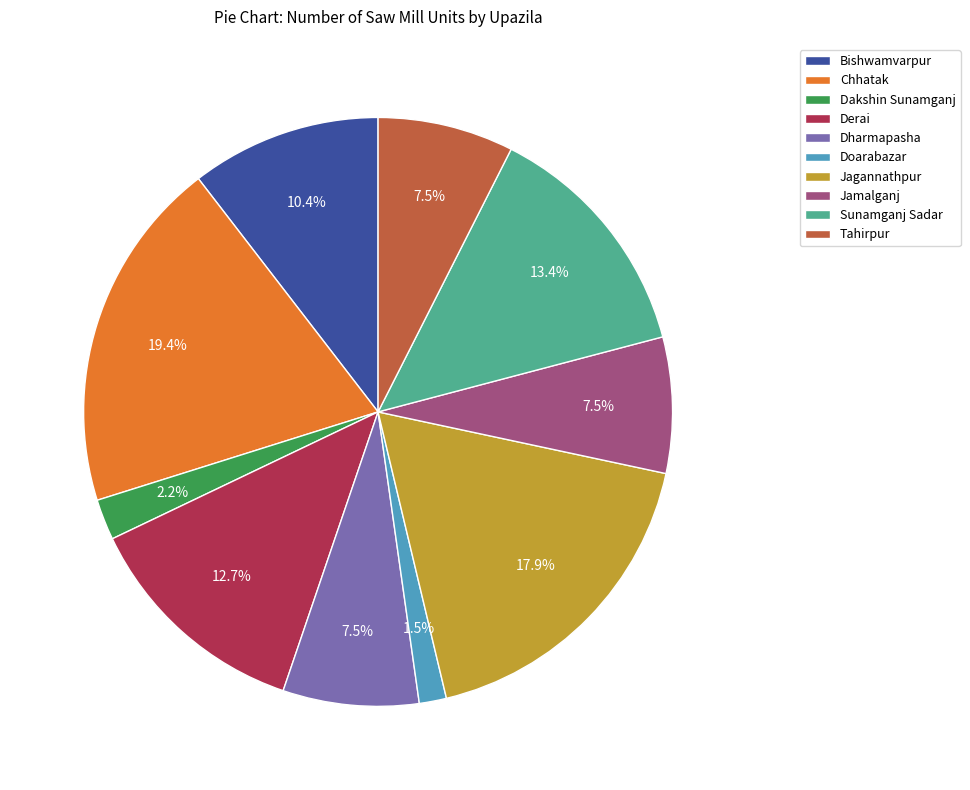

Combined, do Jamalganj and Sunamganj Sadar account for over 50%?

No